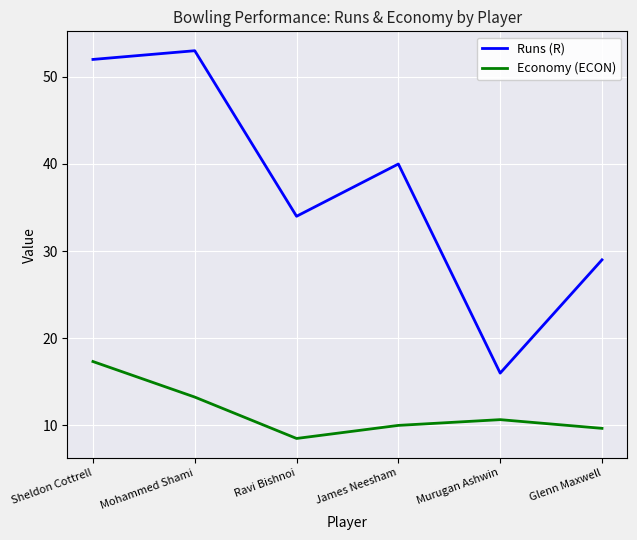

What is the difference between the highest and lowest values at Glenn Maxwell?

19.3